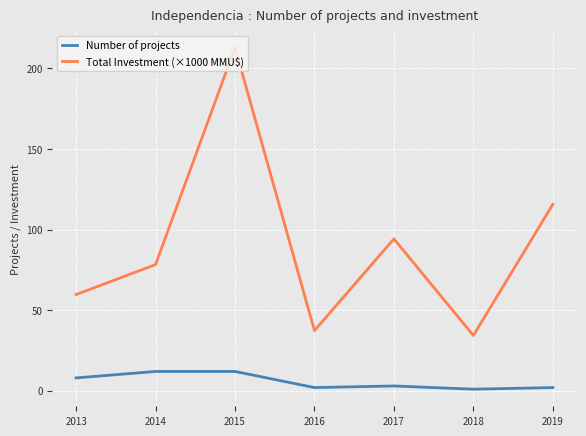

Read the Total Investment (×1000 MMU$) value at 2014.

78.3